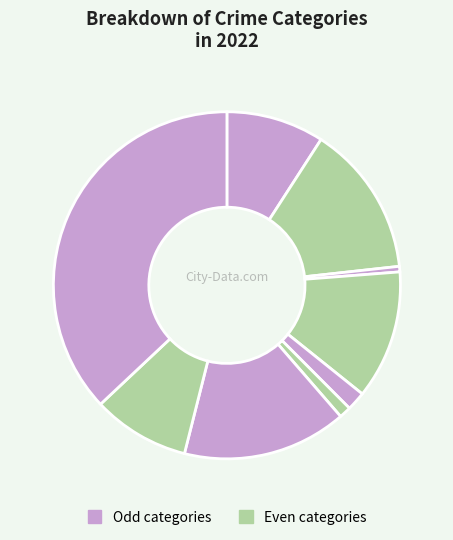

To the nearest percent, what is the average slice percentage?

11%